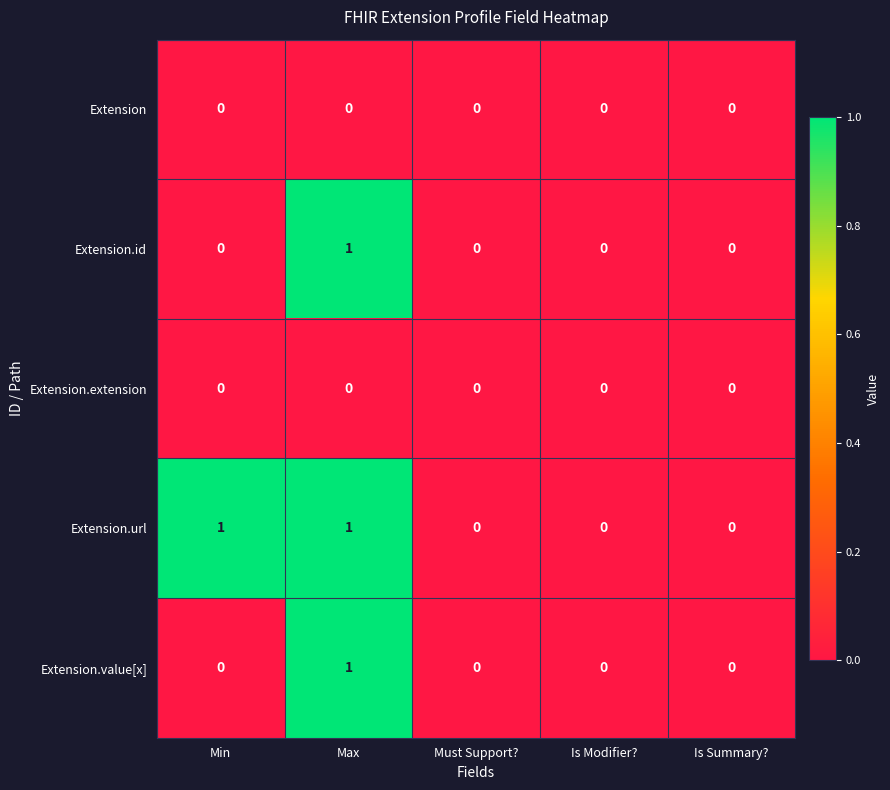

Which series has the largest total across all categories?

Extension.url